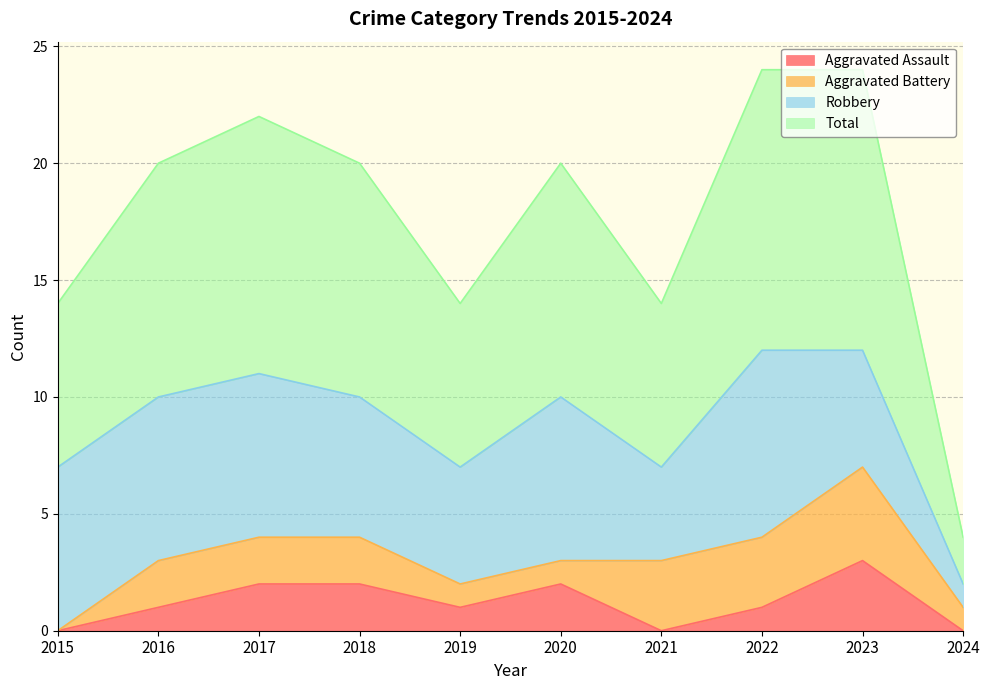

What is the value of the Aggravated Assault point at the 6th from the left?

2